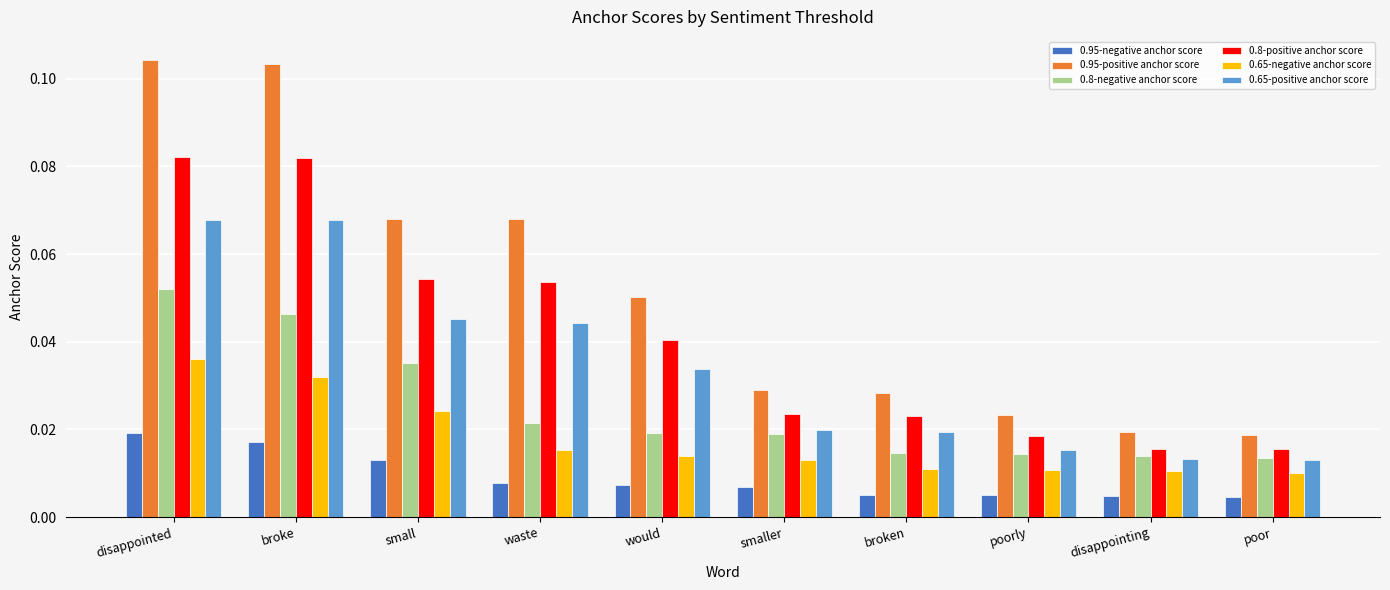

Count the 0.95-positive anchor score values in the range 0 to 1.

10